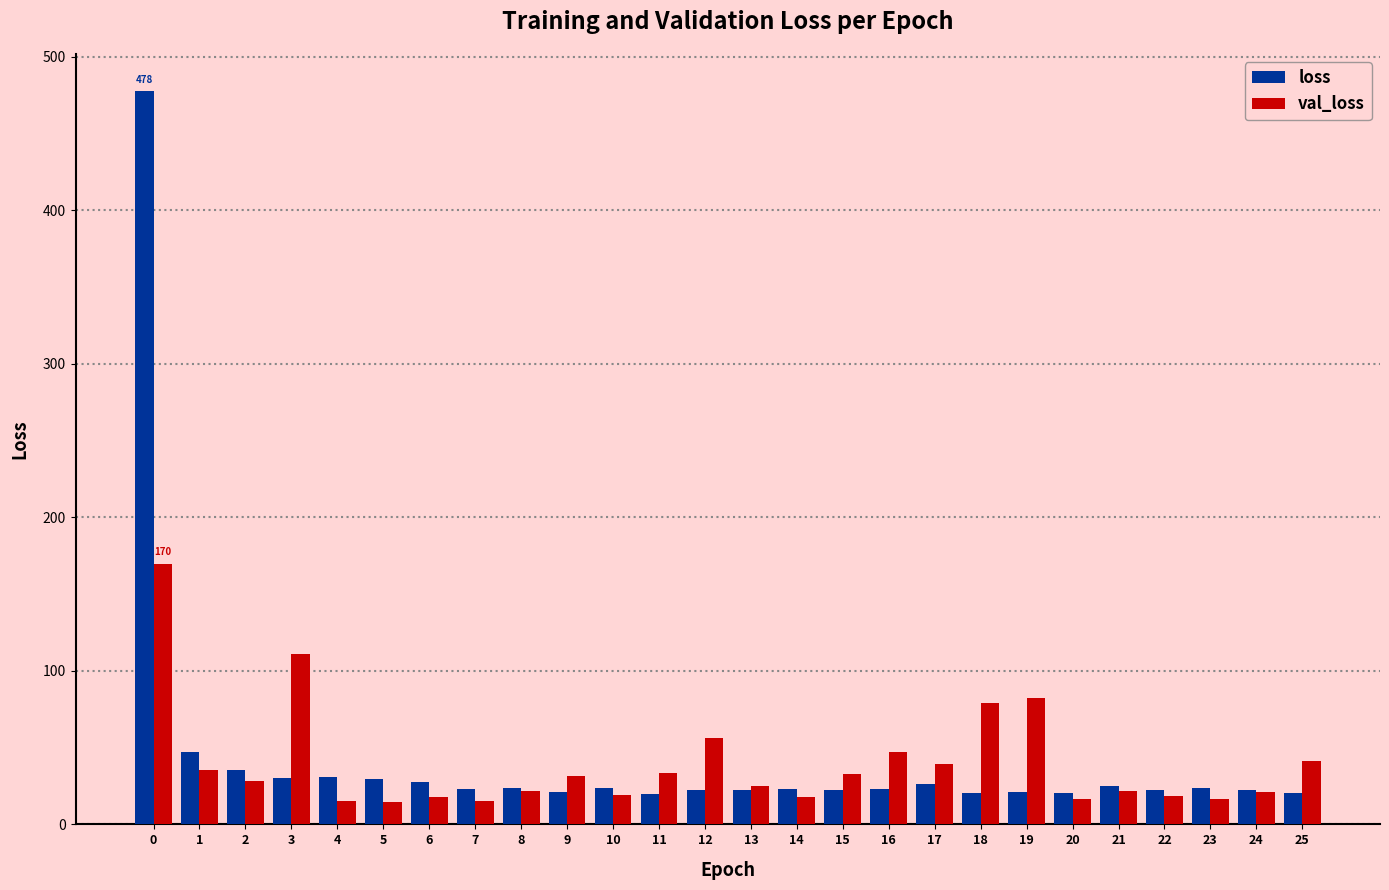

What is the total value across all series at 12?

78.9